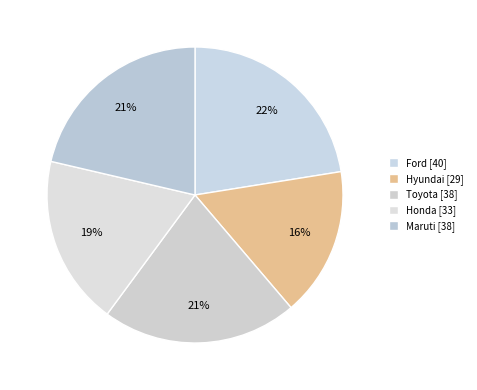

Is it true that Toyota is 15% of the pie?

False